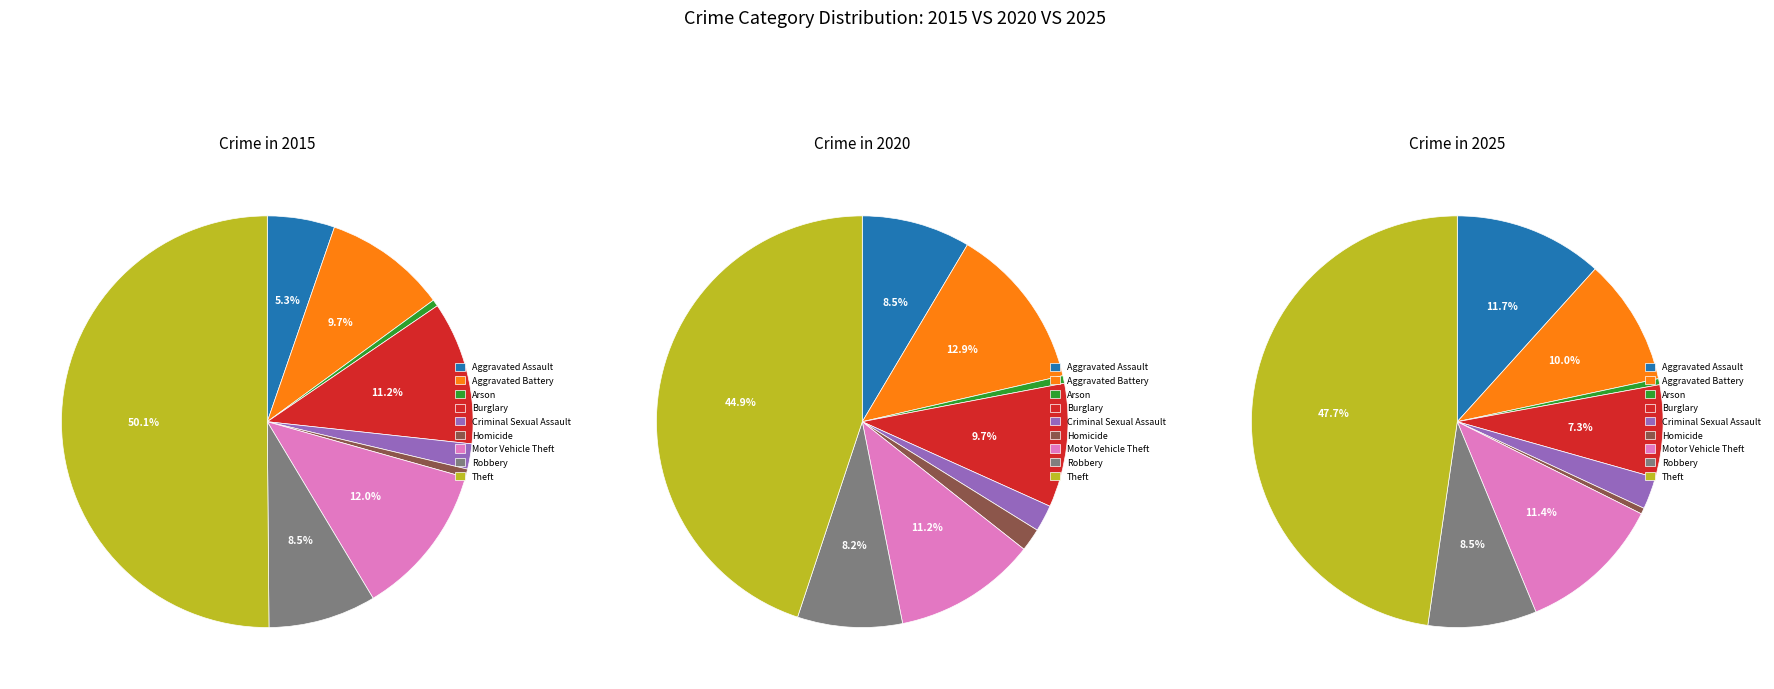

What is the largest slice in the pie chart?

Theft